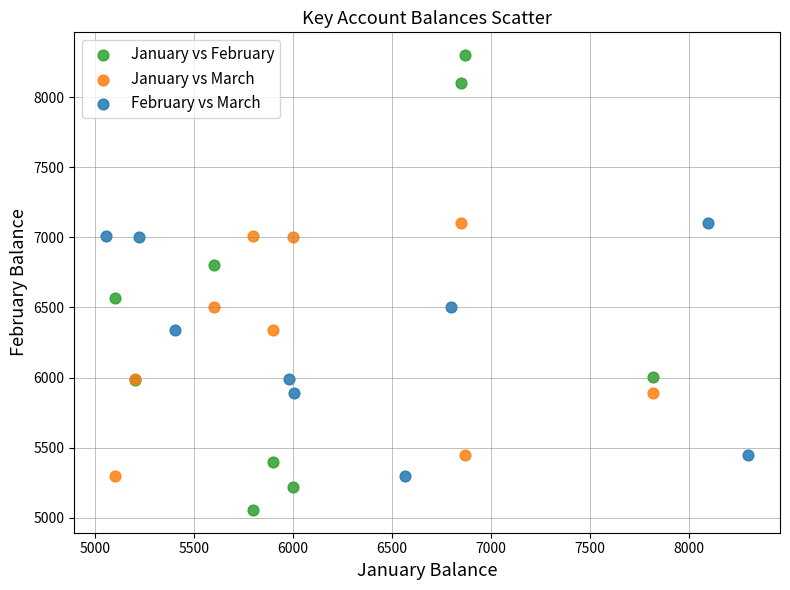

Which series has the largest Y range (max minus min)?

January vs February